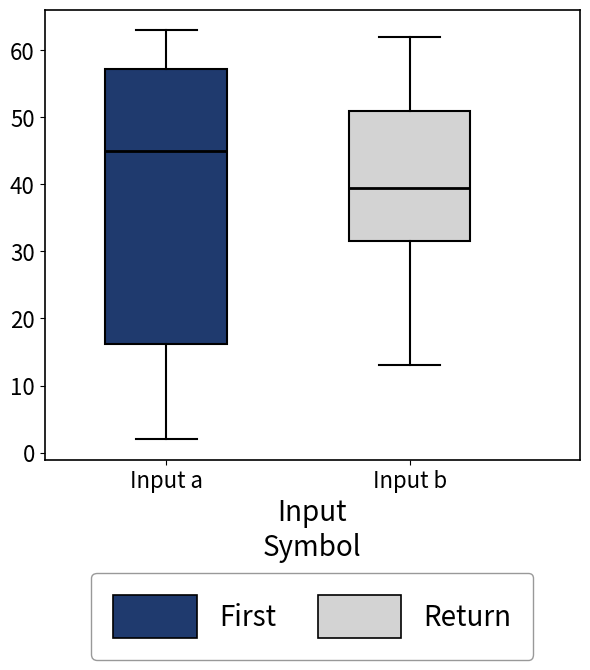

Where does the lower whisker of the box for Input a end on the y-axis? The values are not printed on the chart, so give them approximately, as read against the axis.

2